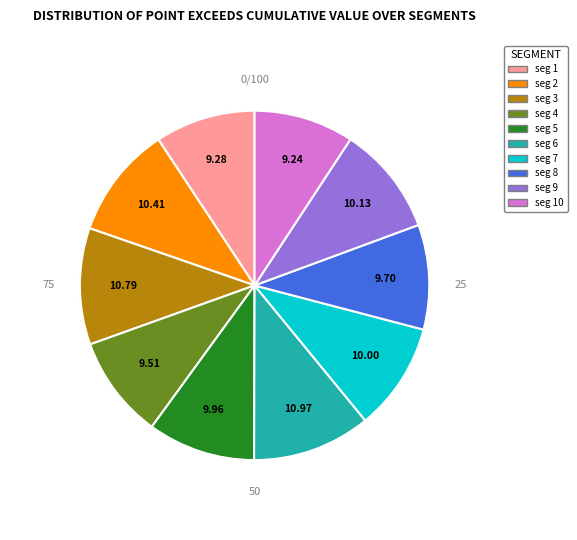

Does any single category account for the majority?

No